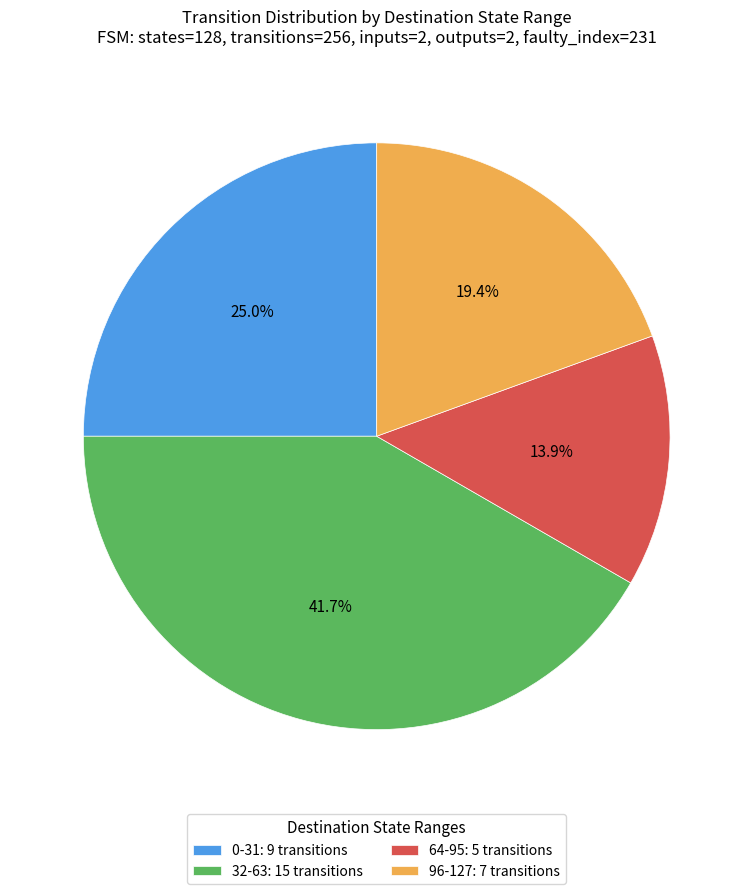

Which category has the smallest portion of the pie?

64-95: 5 transitions